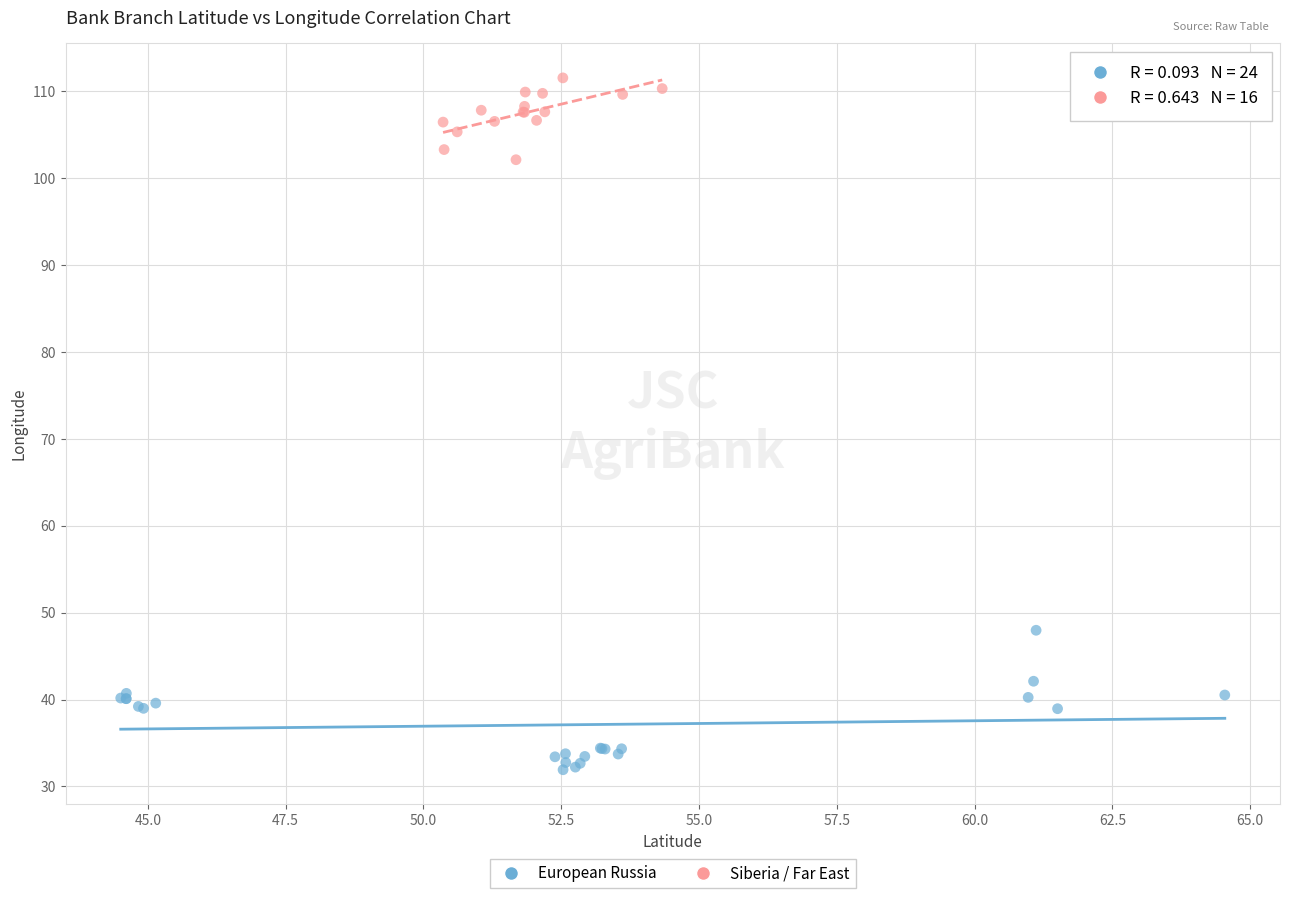

Which series contains the highest Y value?

Siberia / Far East